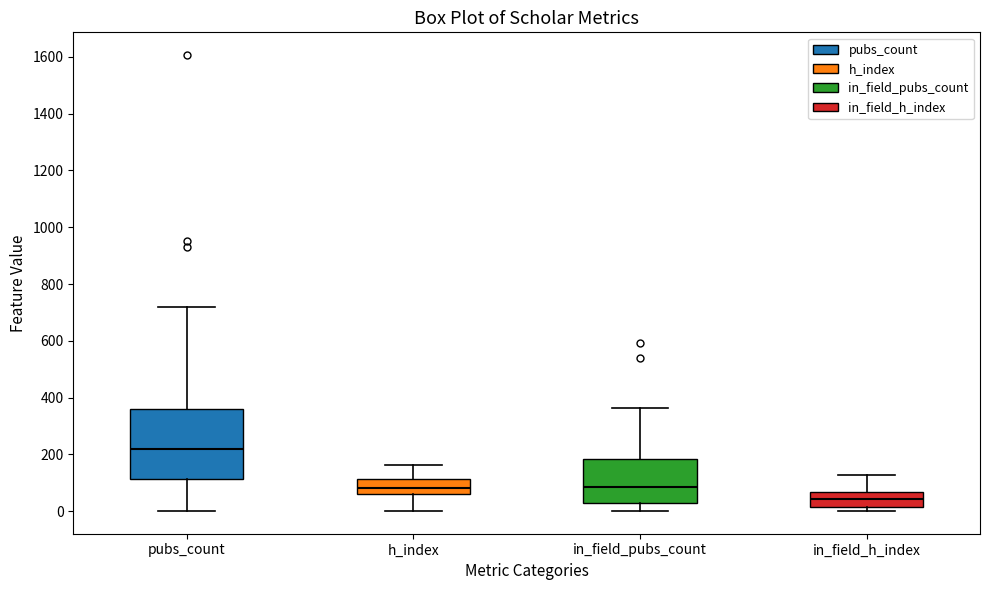

Reading left to right, read every box against the y-axis: the position of its median line, the range the box covers, and the ends of its whiskers. The values are not printed on the chart, so give them approximately, as read against the axis.

pubs_count: median 220, box 120 to 360, whiskers 0 to 720
h_index: median 80, box 60 to 120, whiskers 0 to 160
in_field_pubs_count: median 80, box 20 to 180, whiskers 0 to 360
in_field_h_index: median 40, box 20 to 60, whiskers 0 to 120